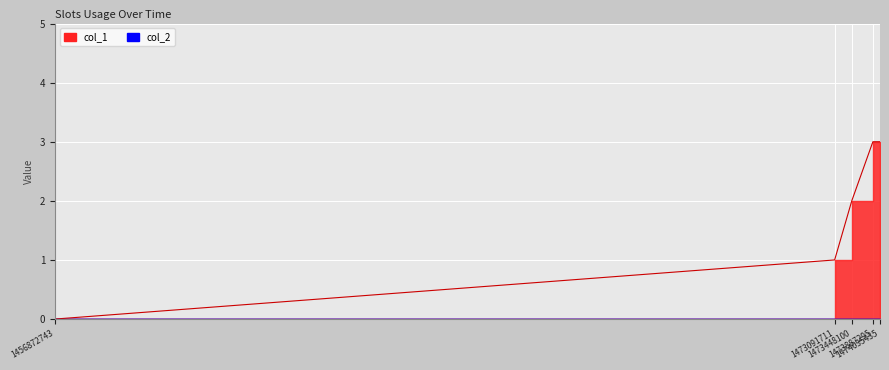

How many values are above zero?

4